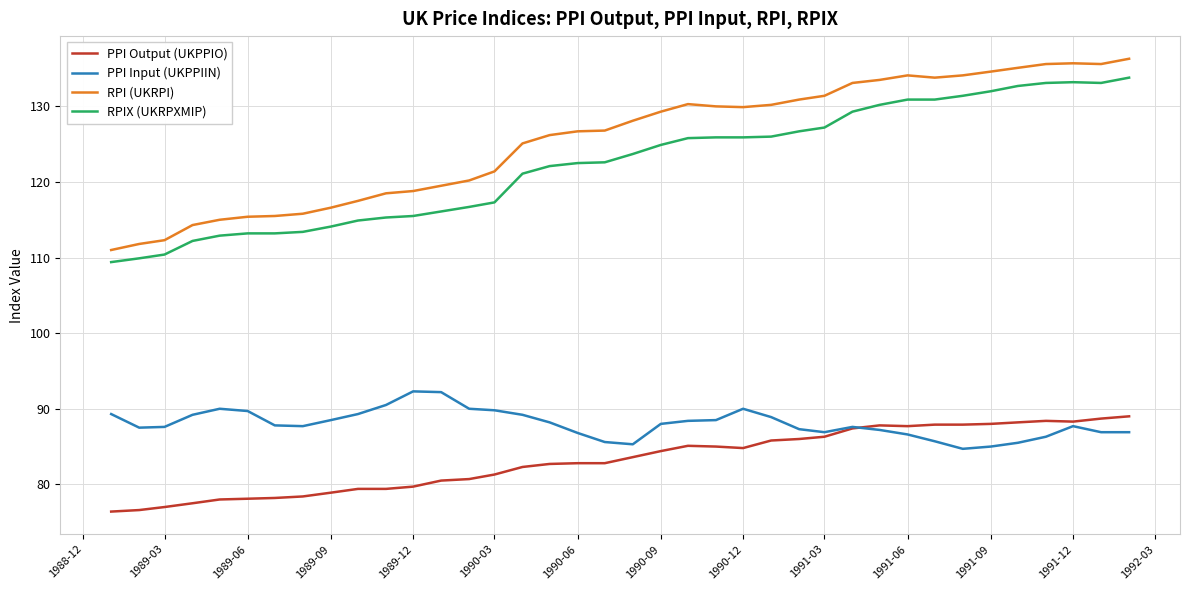

True or false: PPI Output (UKPPIO) and RPI (UKRPI) intersect in this chart.

False